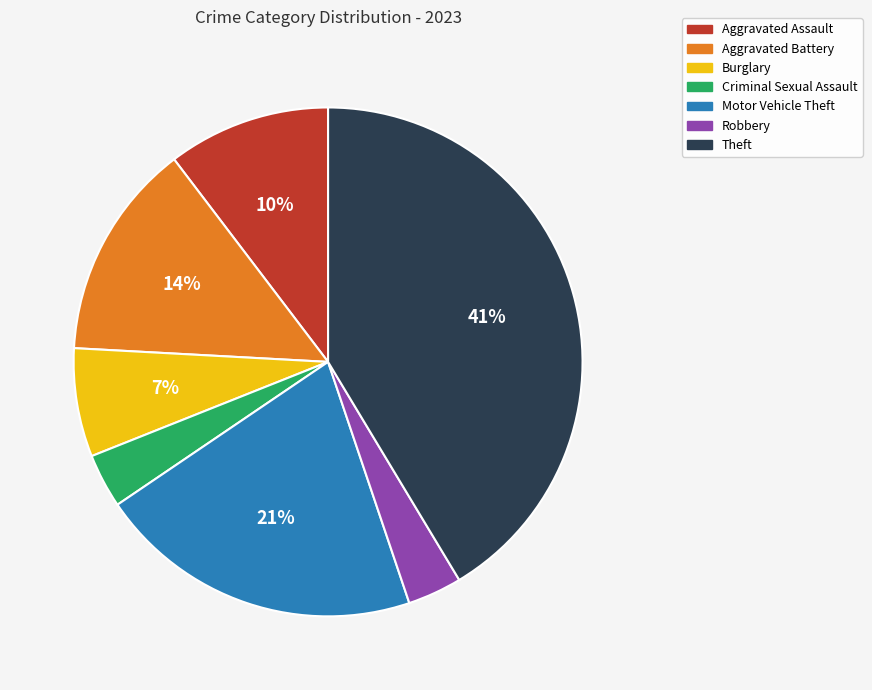

Which slice is the largest?

Theft